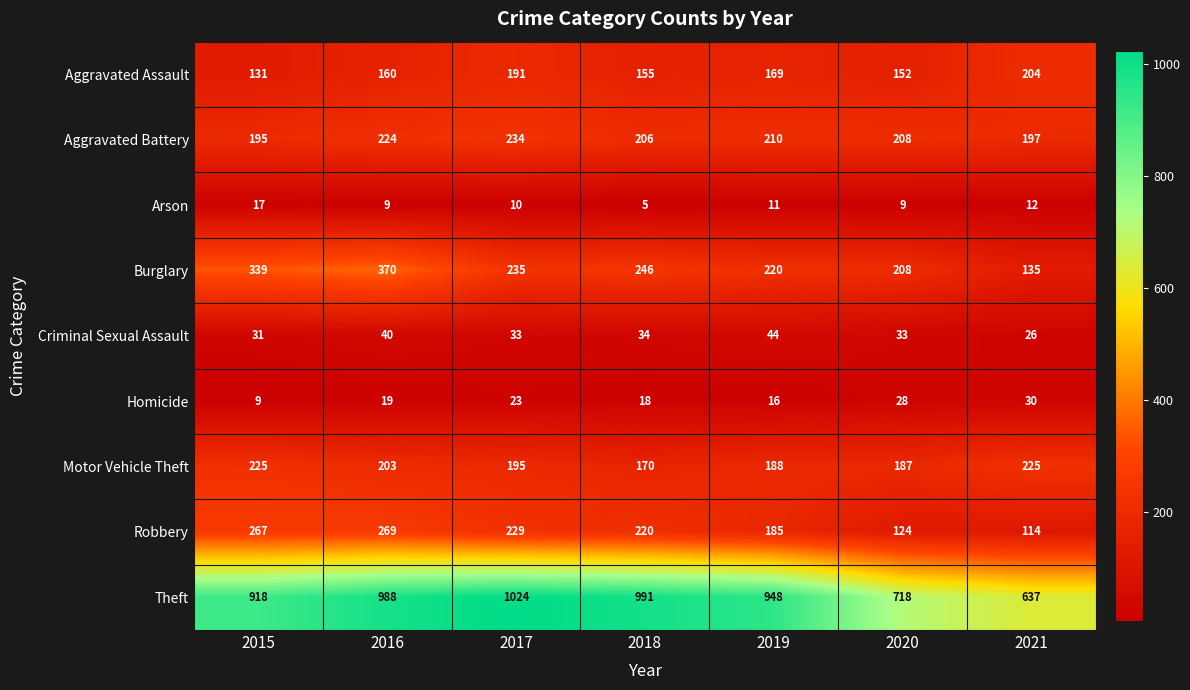

What is the maximum value shown in the chart?

1024